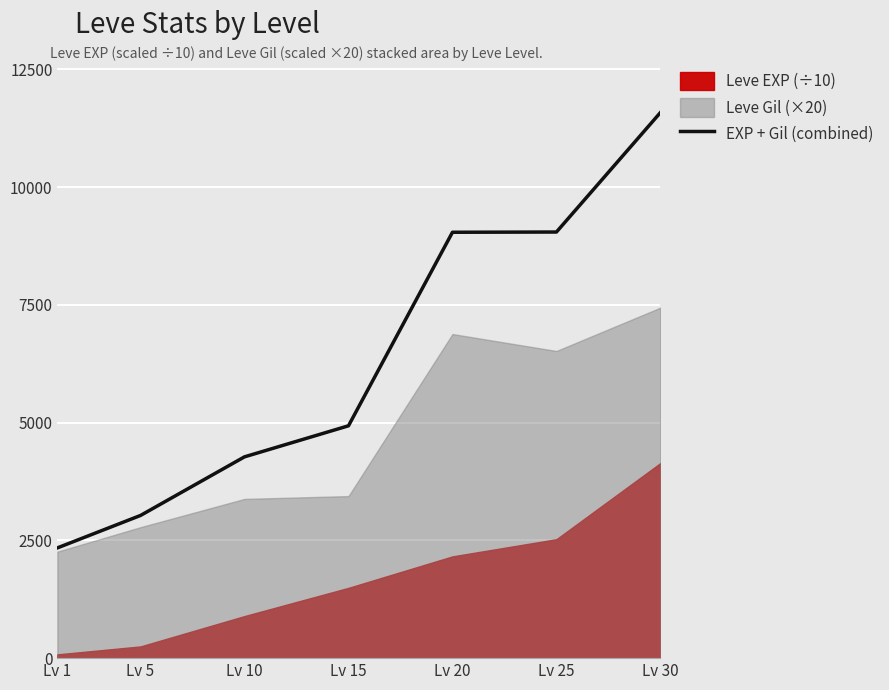

What is the ratio of the value at Lv 5 to the value at Lv 30?

0.3